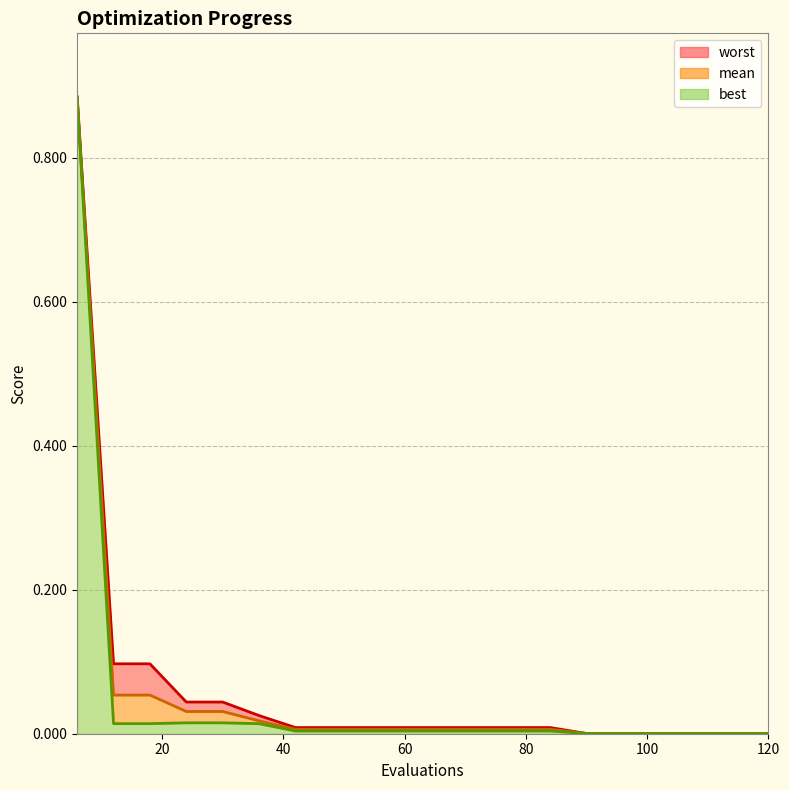

True or false: worst and best cross at least once.

False